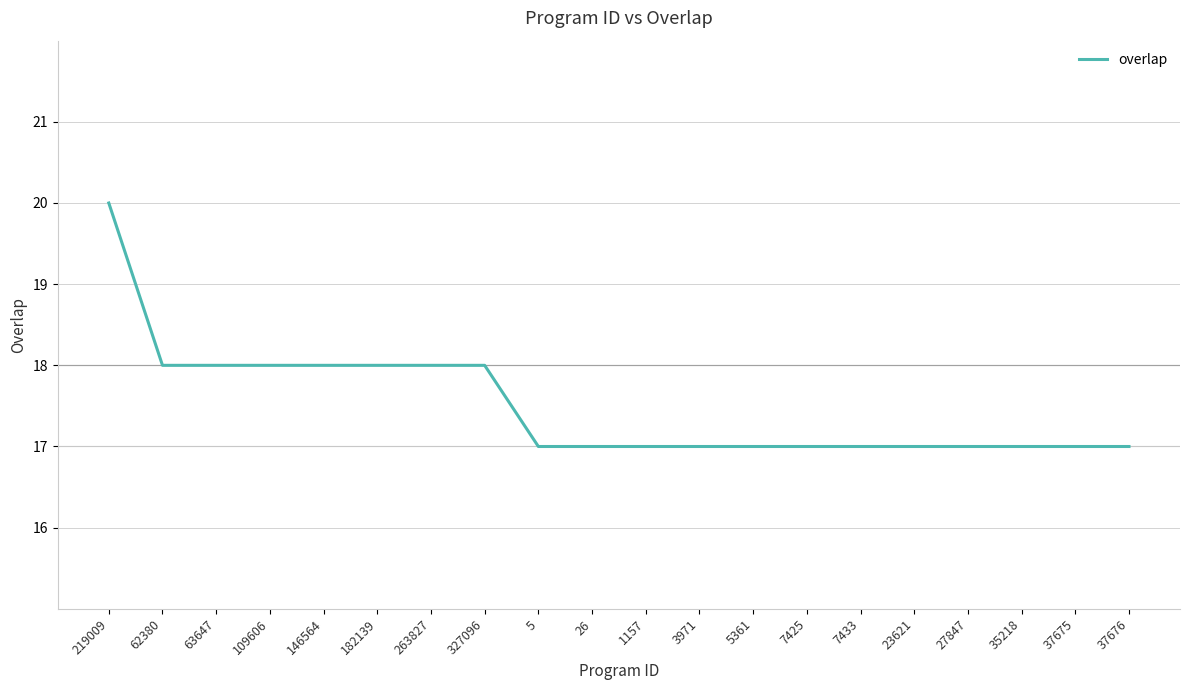

Which label corresponds to the largest value in the chart?

219009